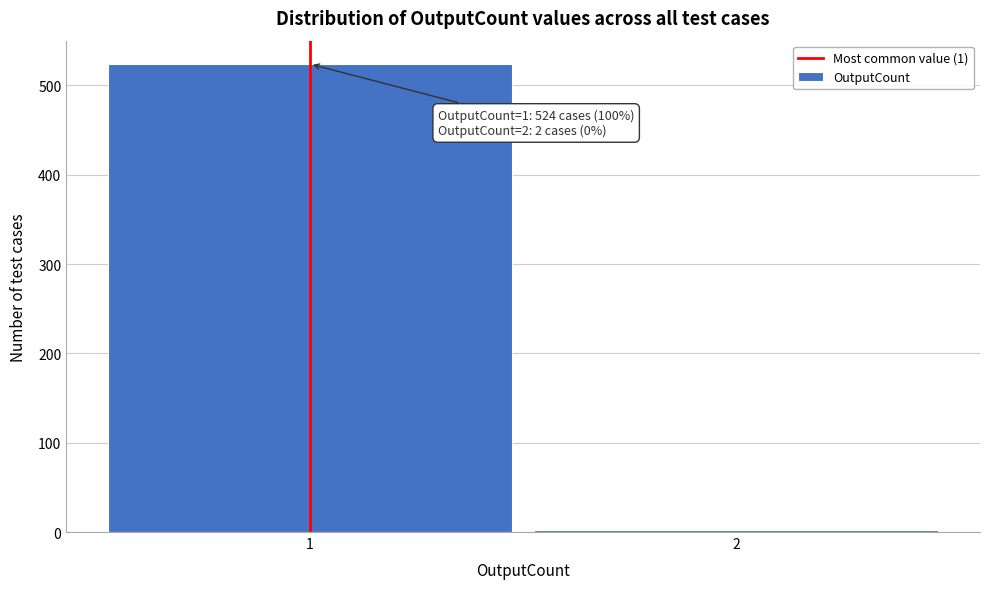

Reading left to right, extract all data points from this chart.

524	2